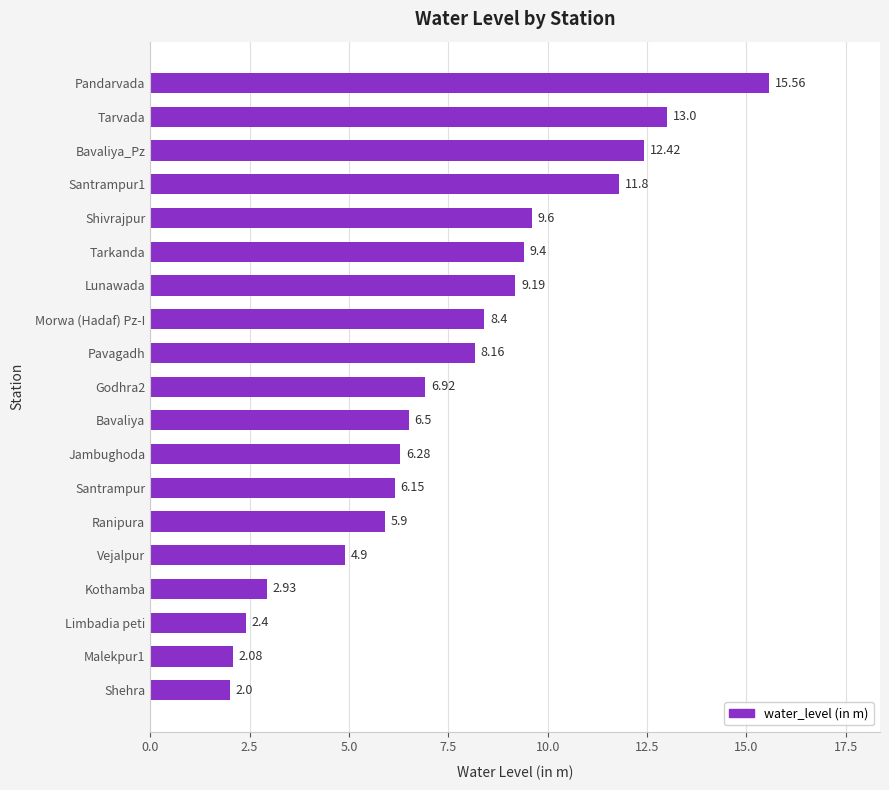

At which label is the value closest to 8?

Pavagadh